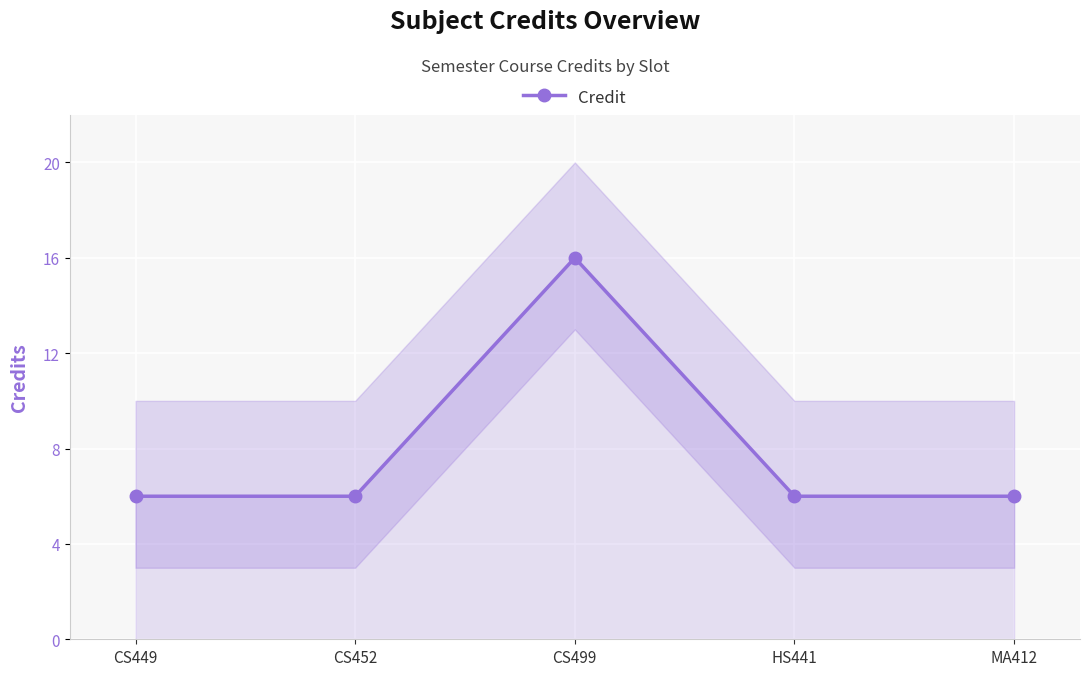

At which category does the chart reach its peak across all series?

CS499